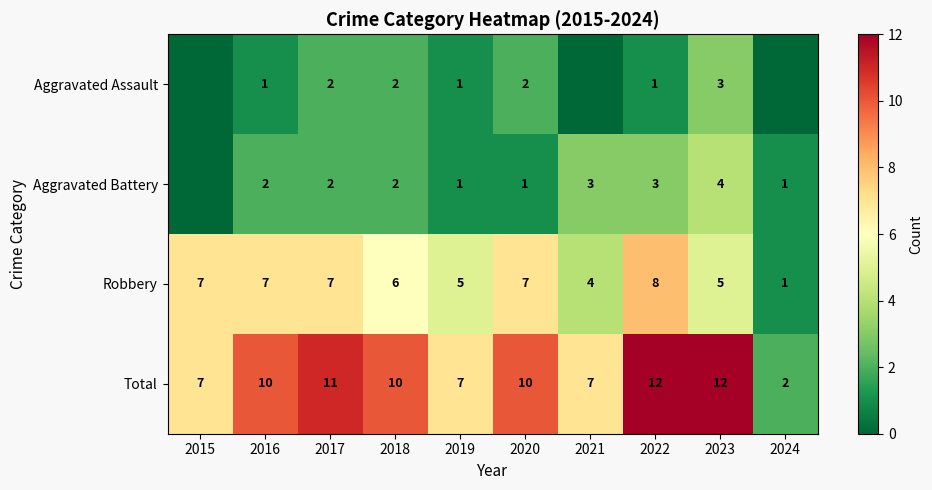

What is the sum of all Robbery values?

57